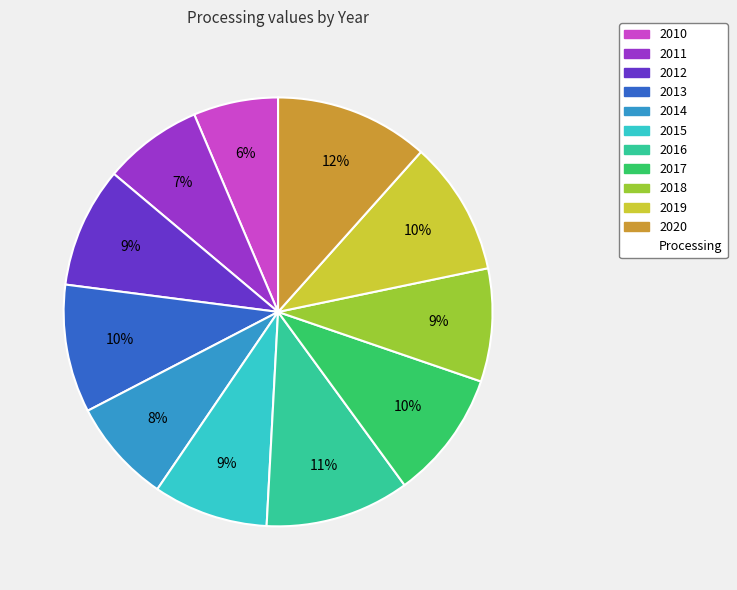

Is there a majority slice in this chart?

No